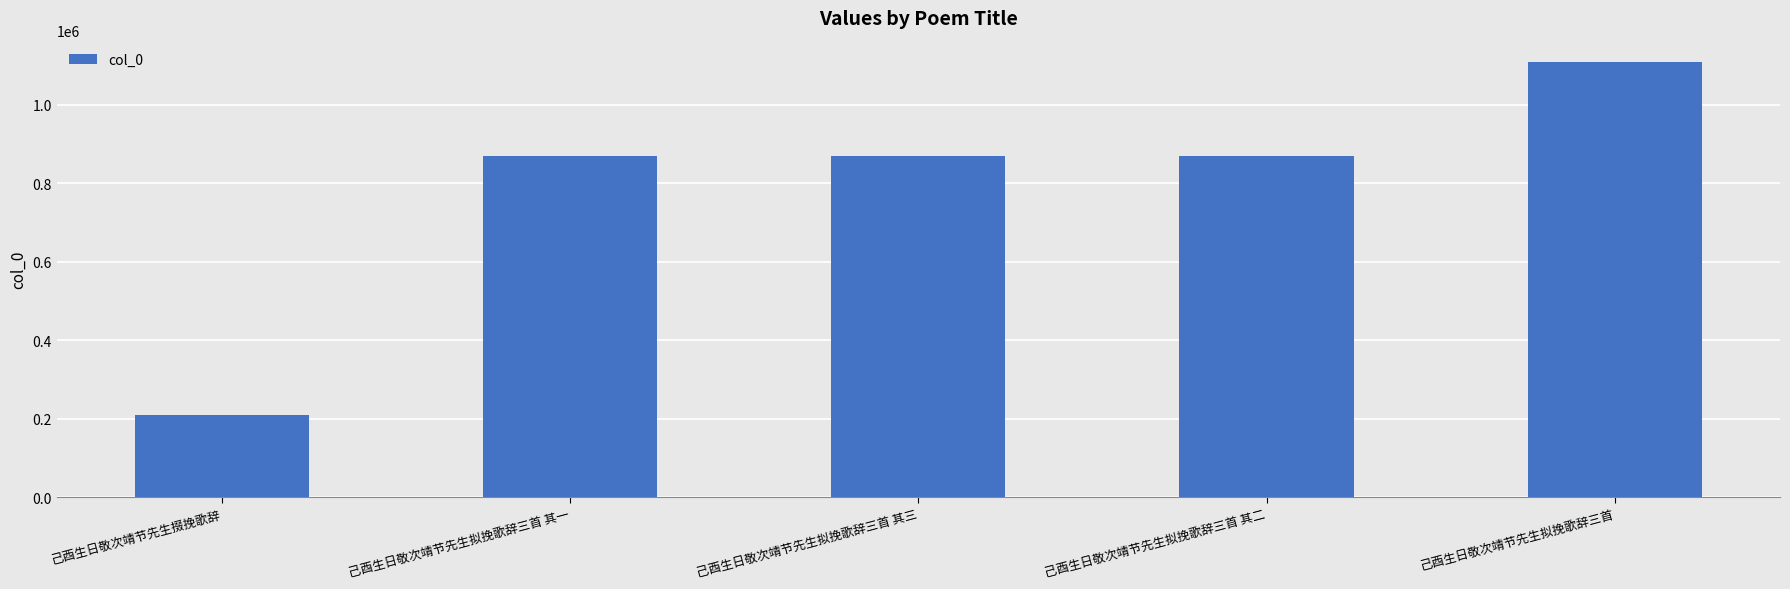

What is the label of the 5th bar from the left?

己酉生日敬次靖节先生拟挽歌辞三首